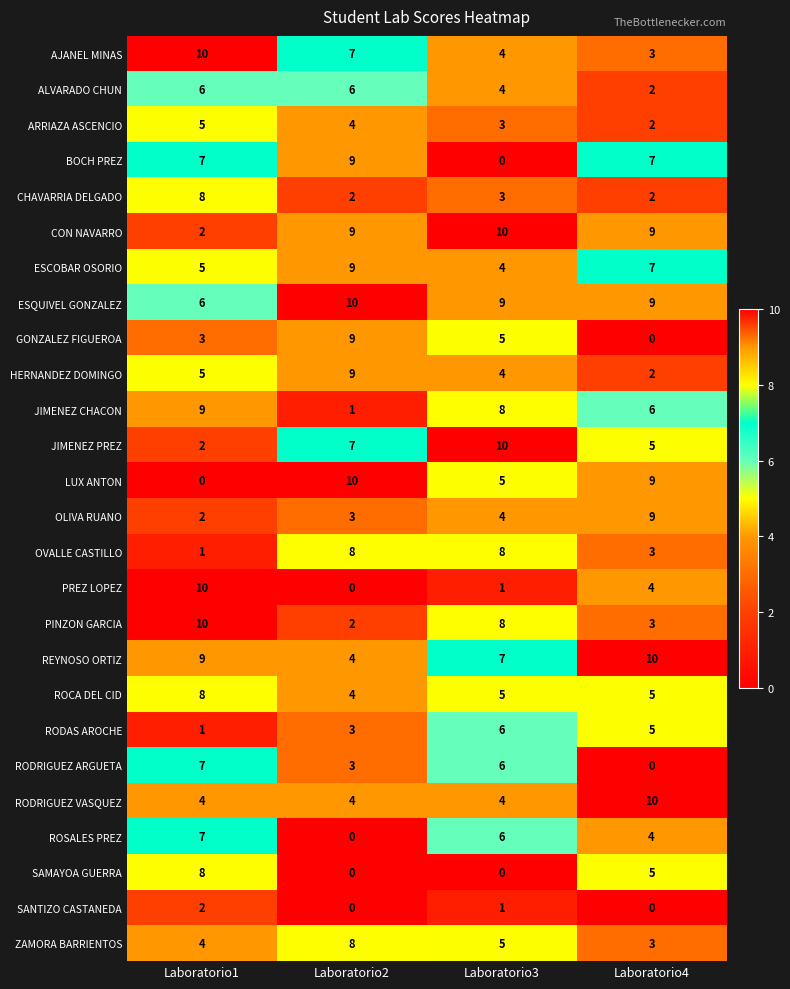

Count the CON NAVARRO values in the range 9 to 10.

3